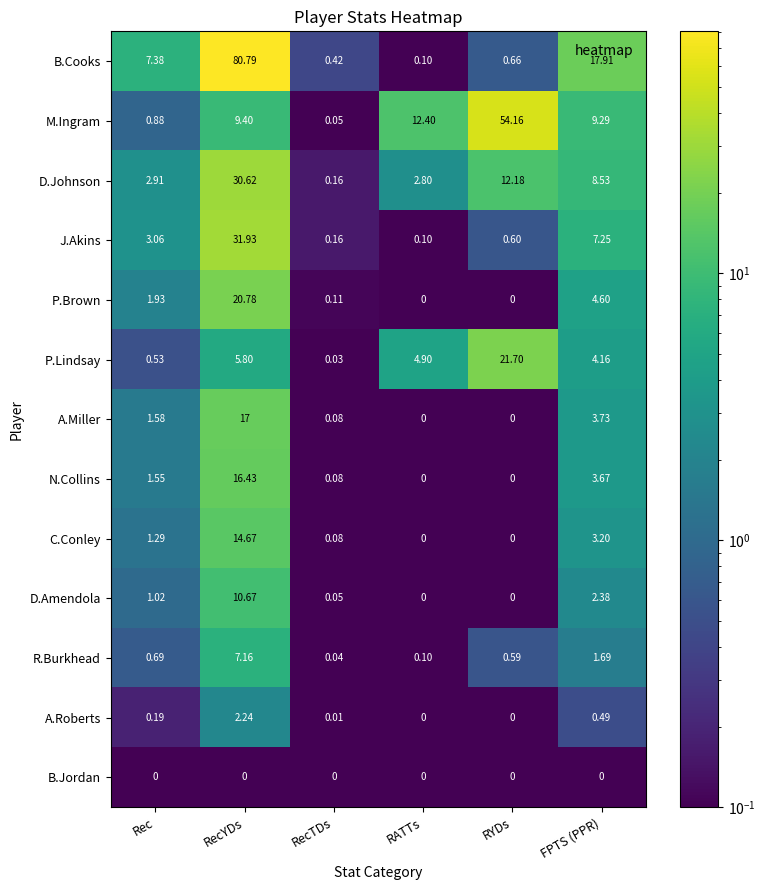

Where does the J.Akins series first go above 3?

Rec